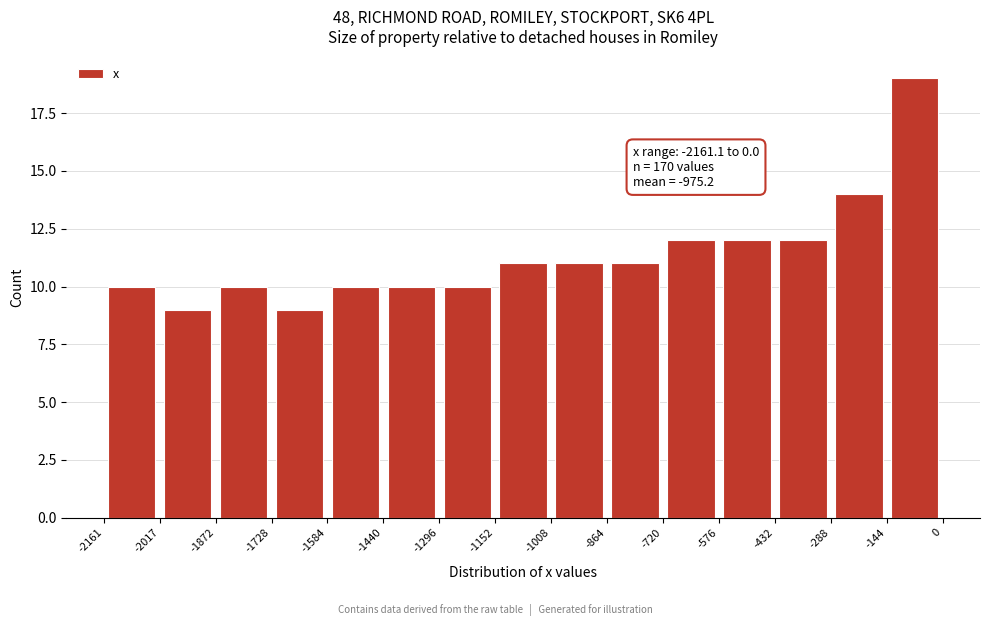

Which range on the x-axis has the tallest bar?

-144 to 0